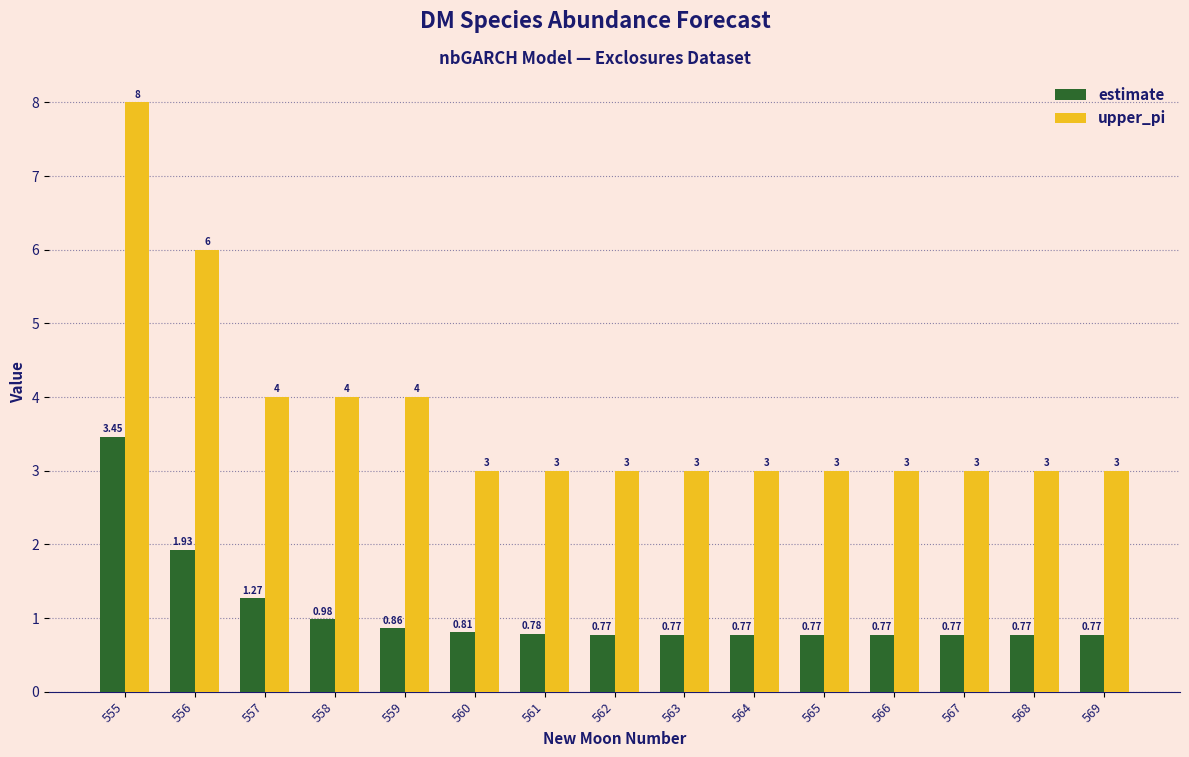

Read the upper_pi value at 556.

6.0